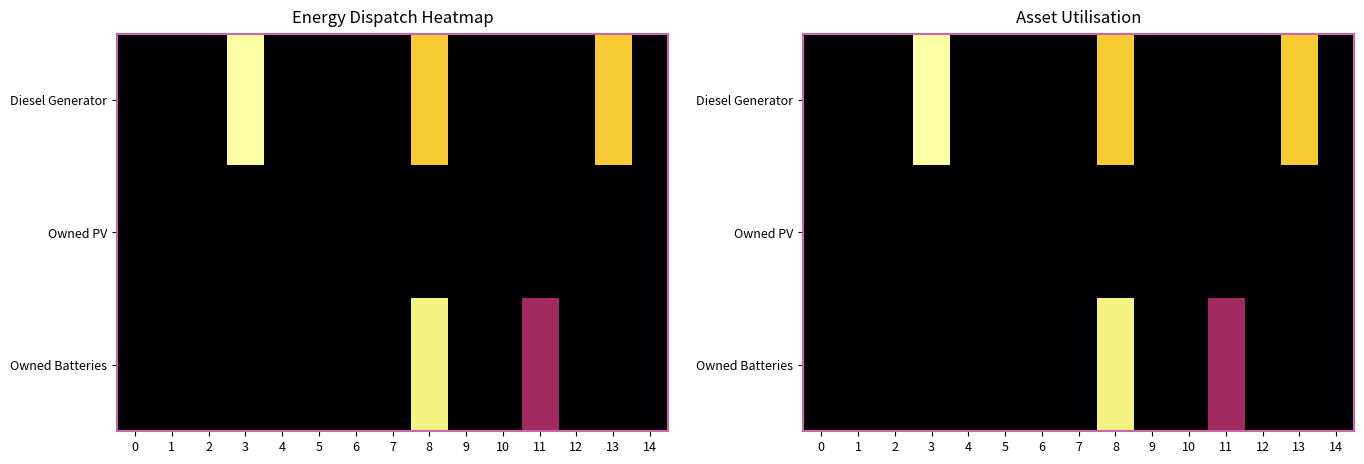

Which category has the highest value in the Diesel Generator series?

3